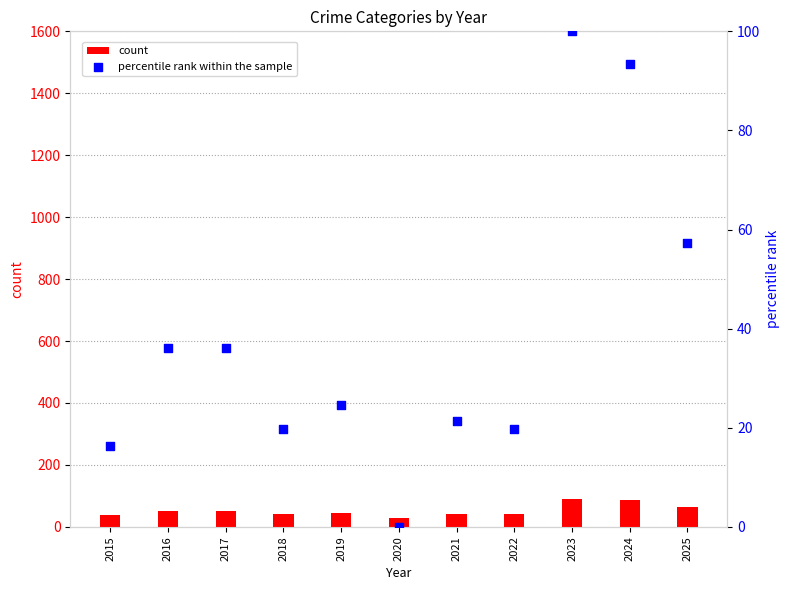

Which series reaches the maximum Y coordinate?

percentile rank within the sample